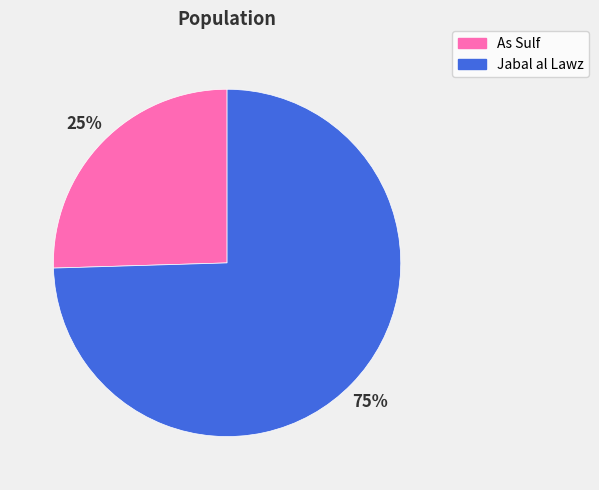

To the nearest percent, what portion does Jabal al Lawz represent?

75%